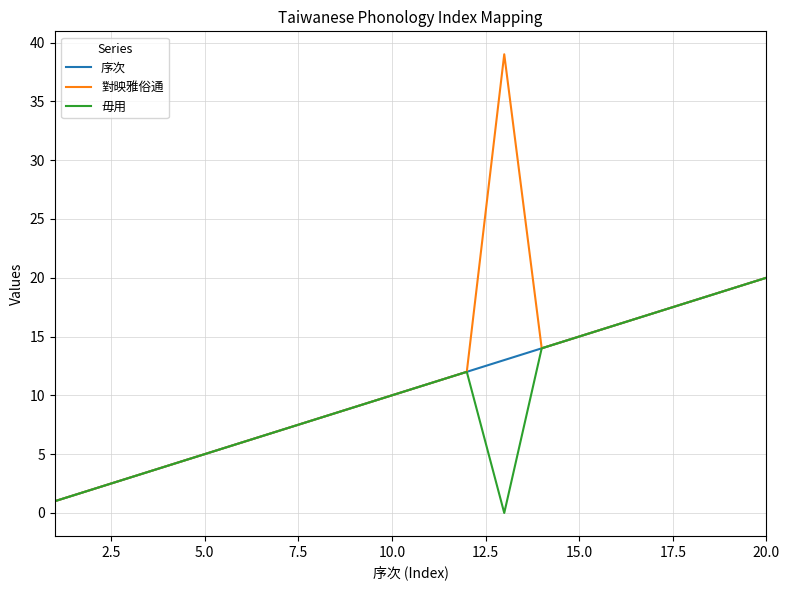

Which series has the widest spread of values?

對映雅俗通